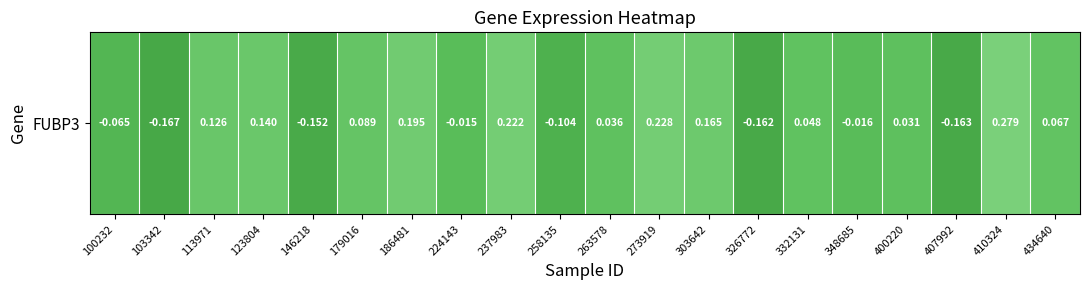

At which category does the chart reach its minimum across all series?

103342